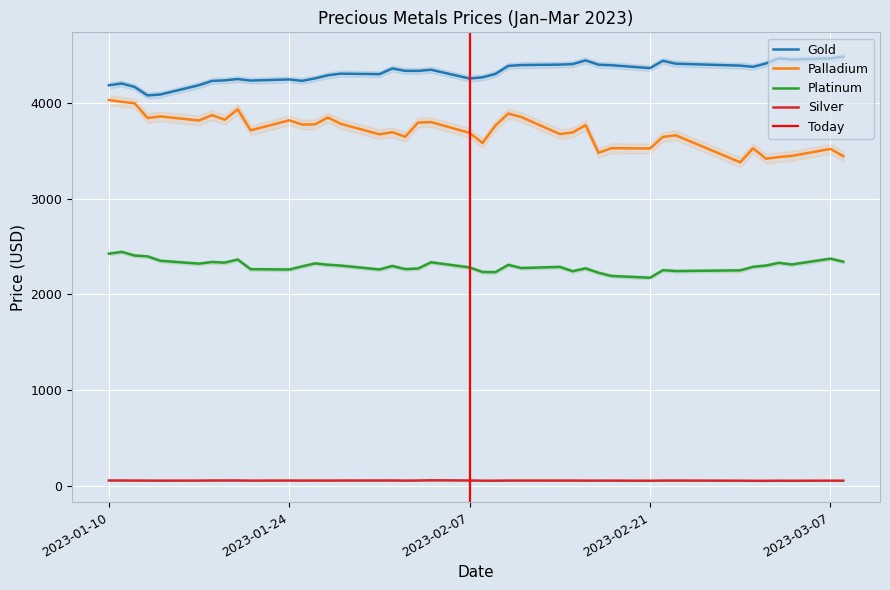

What is the value of the palladium point at the 4th from the left?

3843.9